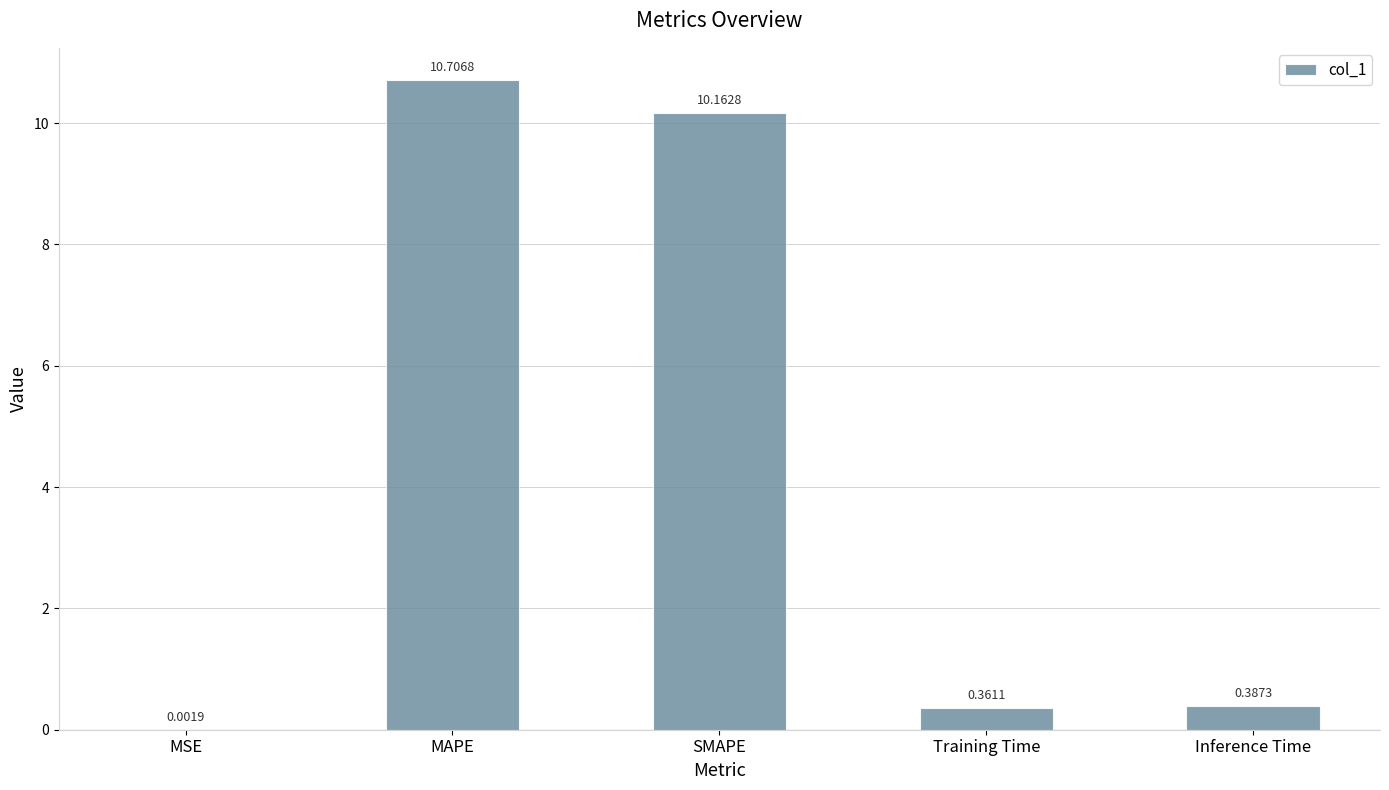

Is it true that the value at SMAPE is 10.2?

True